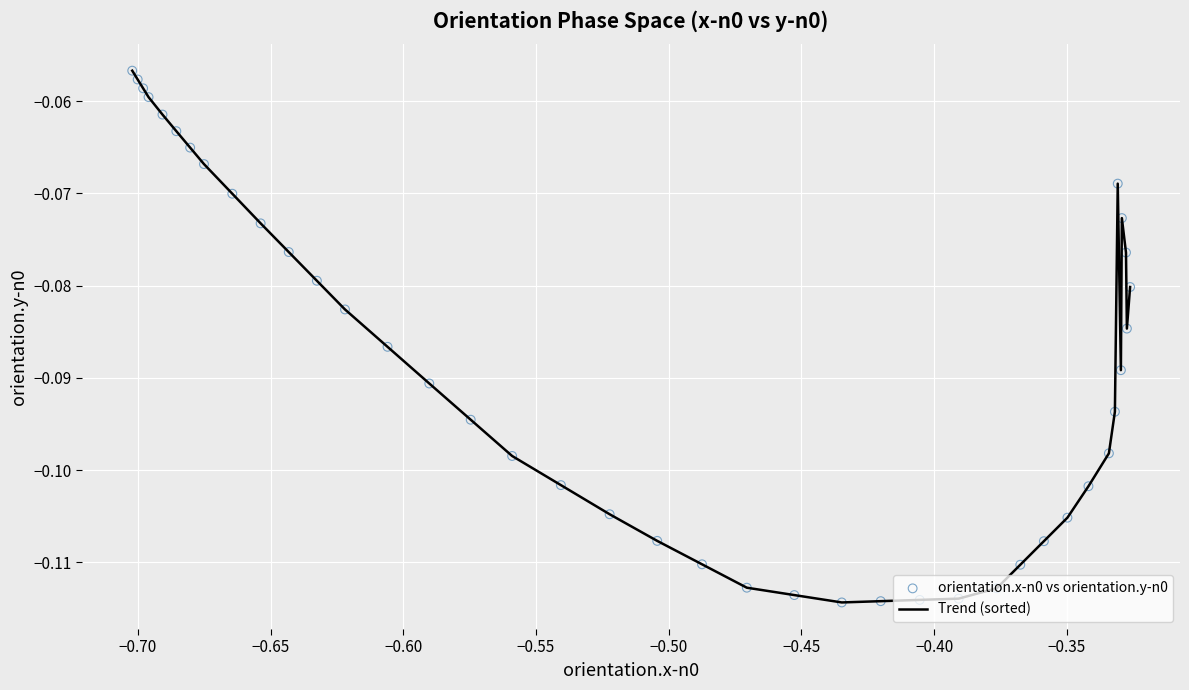

Does the chart have visible grid lines?

Yes